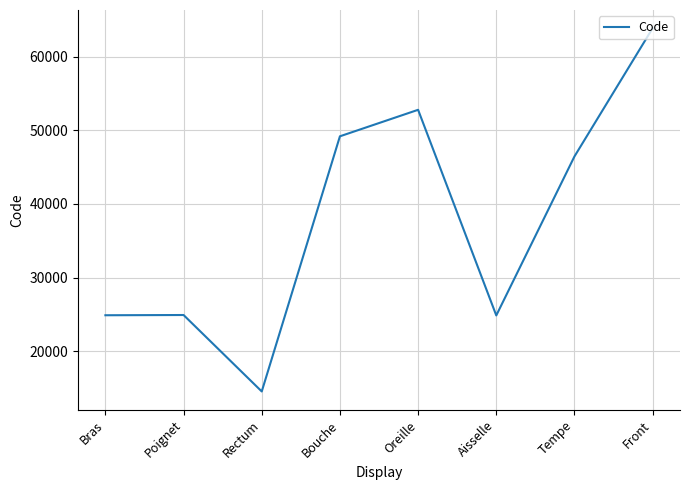

Where does the data first go above 46450?

Bouche